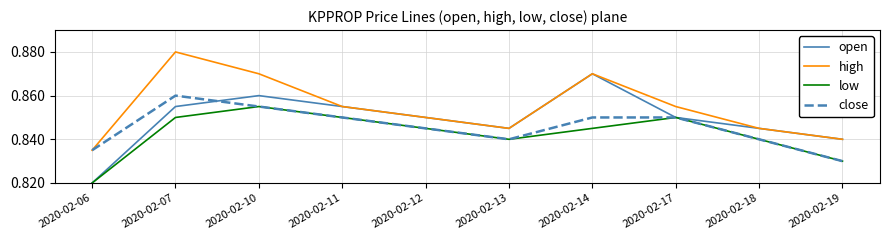

Where is low nearest to the value 0?

2020-02-06